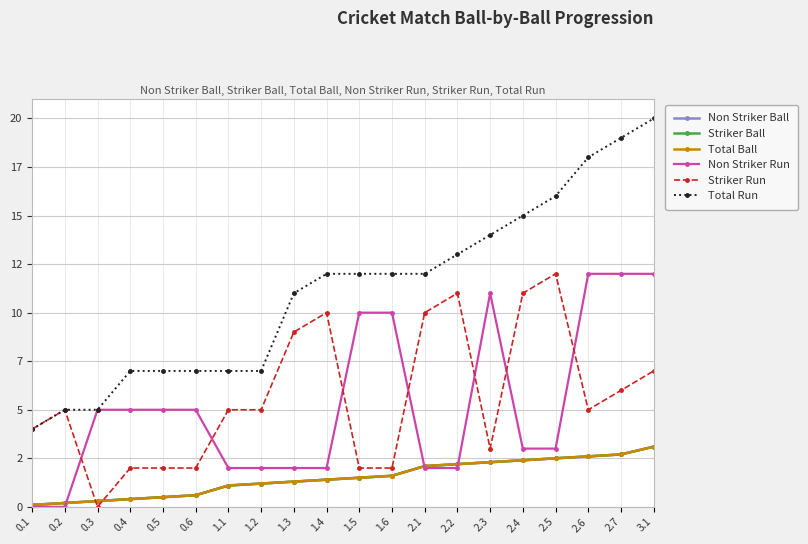

Count the number of data series in this chart.

6